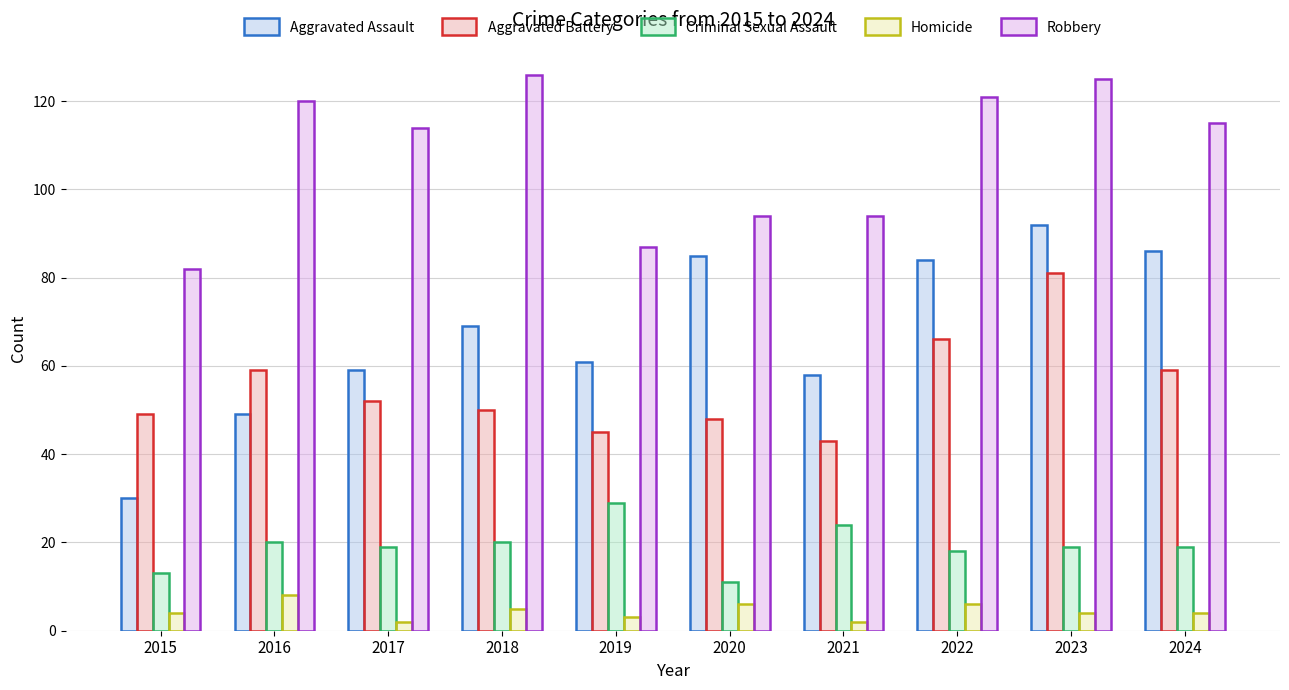

What is the spread (max minus min) of values at 2017?

112